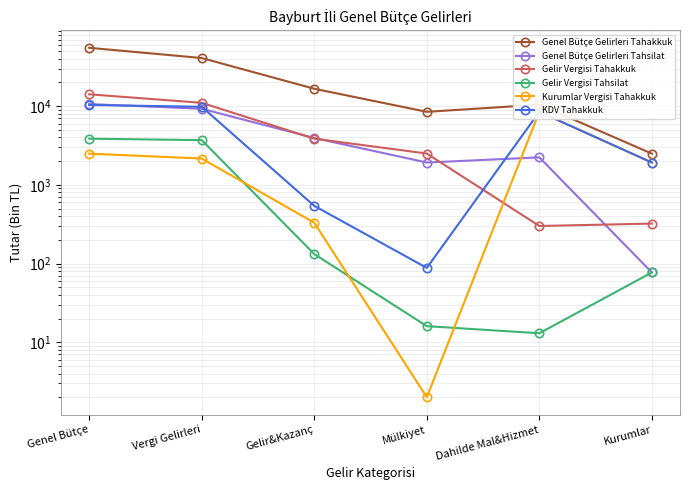

Rank the series by their maximum value, from lowest to highest.

Gelir Vergisi Tahsilat, Kurumlar Vergisi Tahakkuk, KDV Tahakkuk, Genel Bütçe Gelirleri Tahsilat, Gelir Vergisi Tahakkuk, Genel Bütçe Gelirleri Tahakkuk